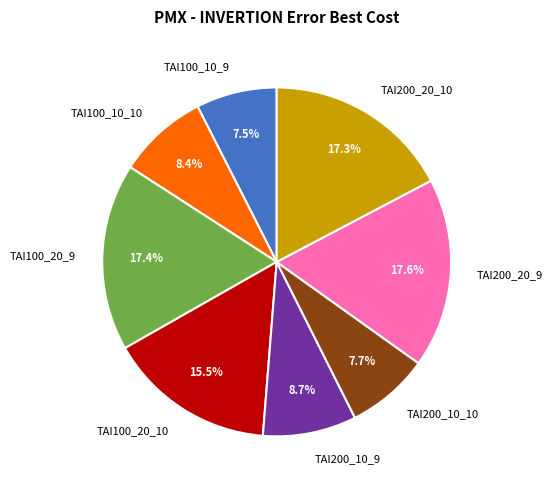

To the nearest percent, what is the combined percentage of TAI200_20_10 and TAI200_10_10?

25%